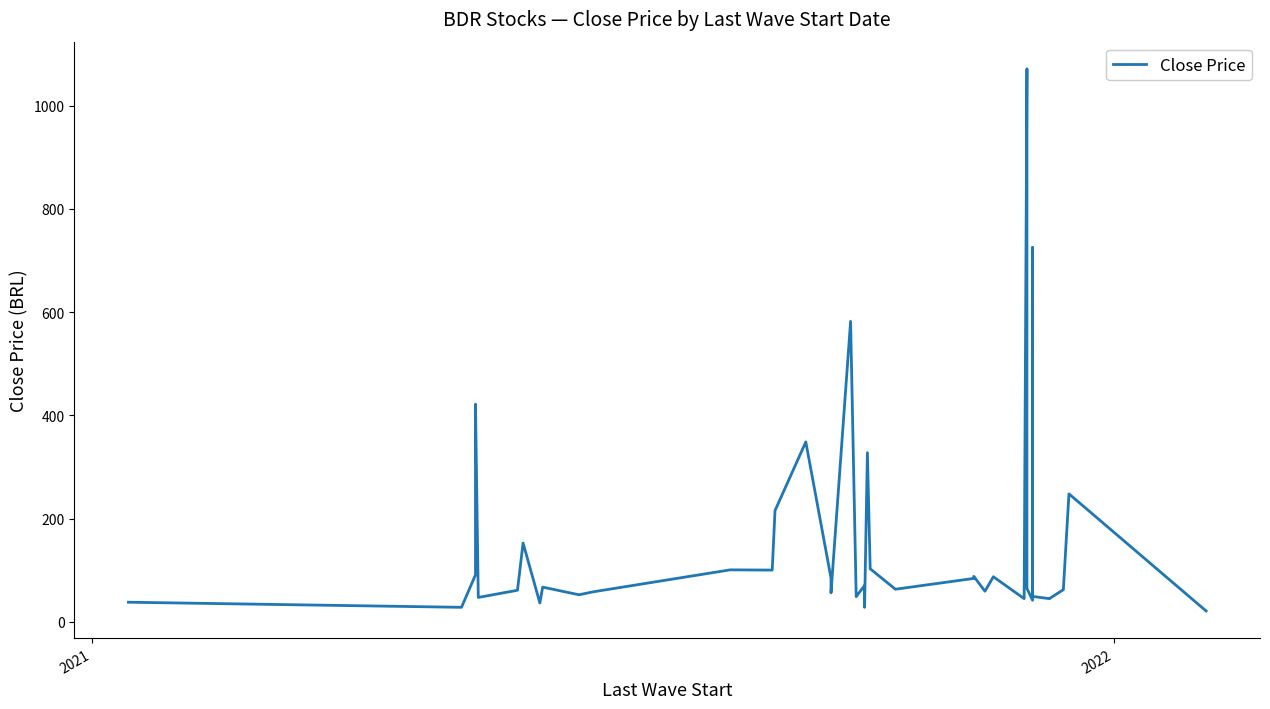

Does the chart display data point markers on the line(s)?

No